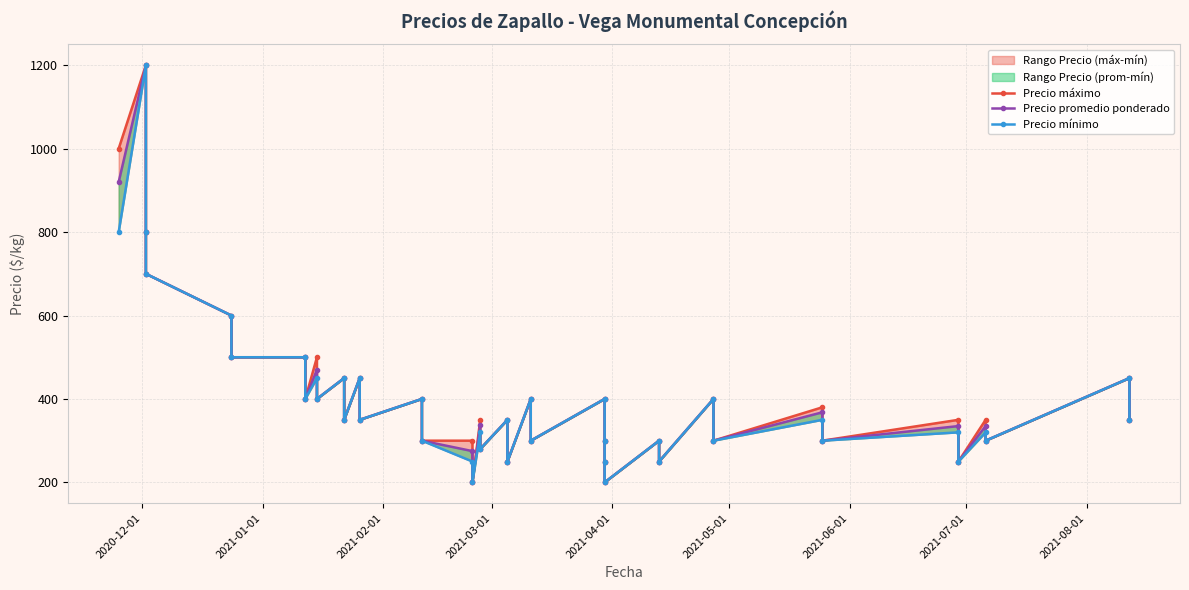

Does the chart have visible grid lines?

Yes